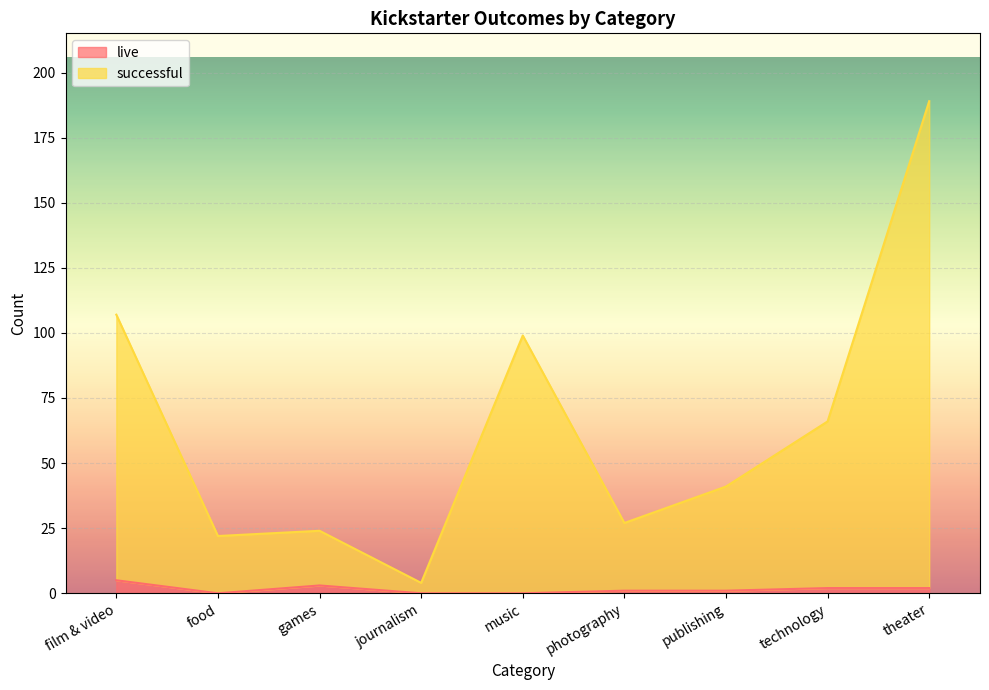

Rank the categories by live value from lowest to highest.

food, journalism, music, photography, publishing, technology, theater, games, film & video